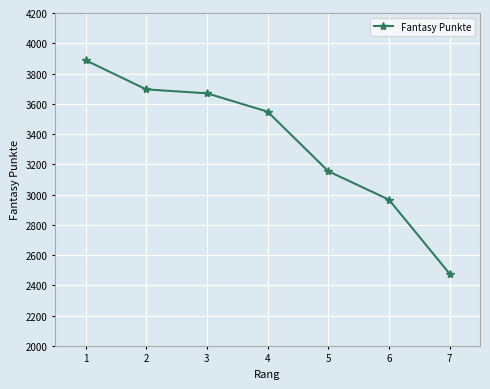

Reading left to right, list all the values displayed in this chart.

3888	3695	3669	3548	3154	2966	2476